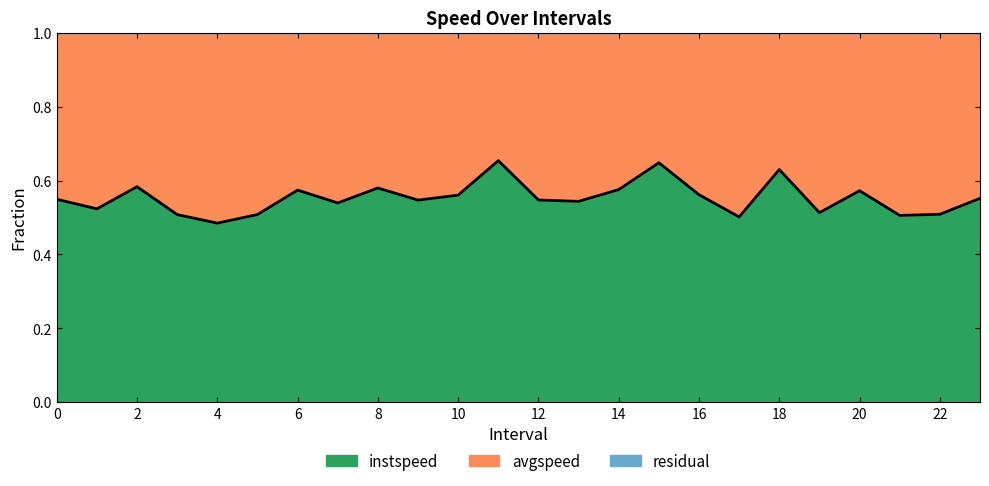

True or false: there are more than 1 points higher than both neighbors.

True